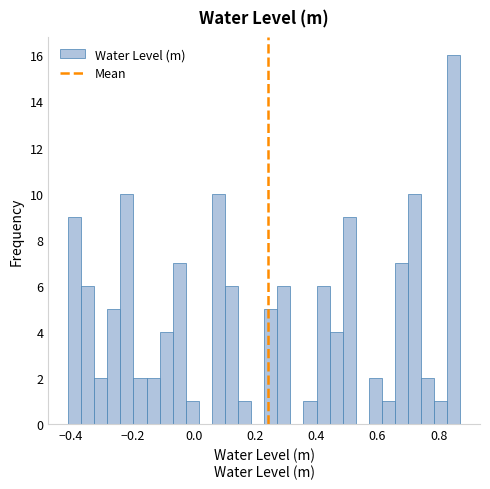

Read against the x-axis, roughly where is the centre of the tallest bar?

0.84